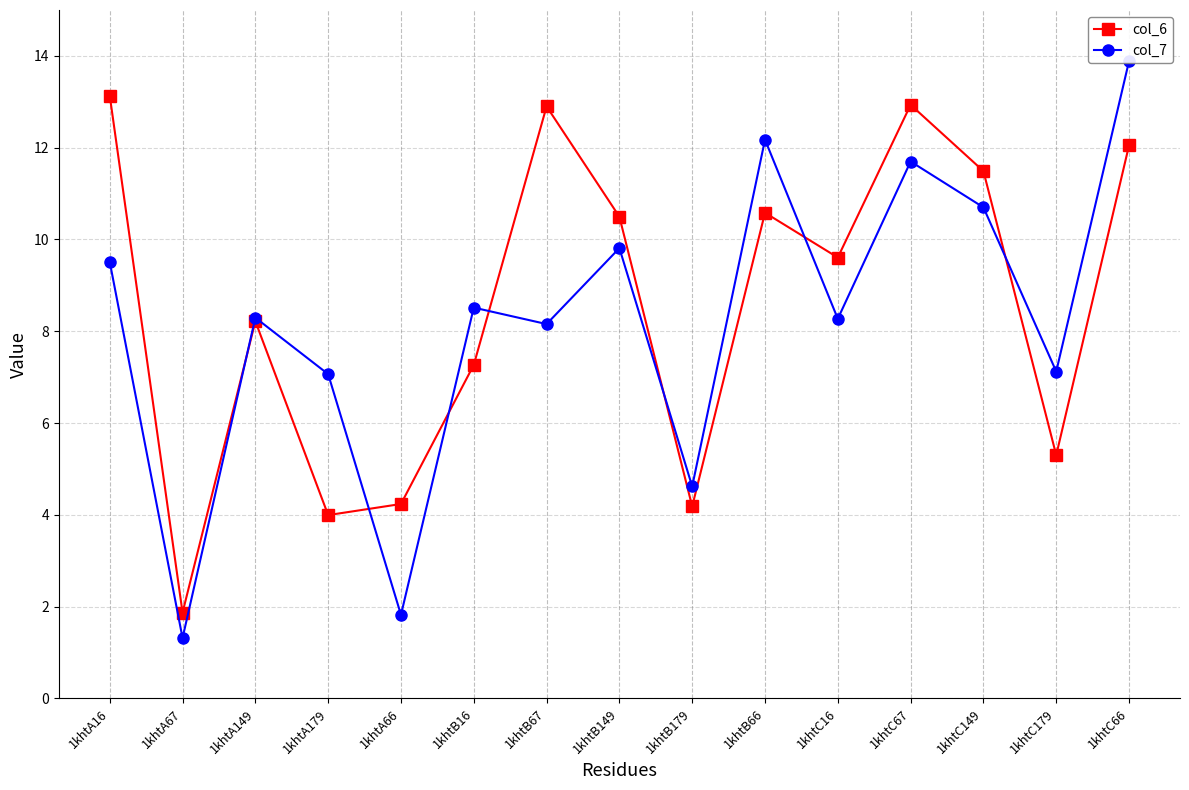

The value of col_6 at 1khtC179 is 8.8. True or false?

False